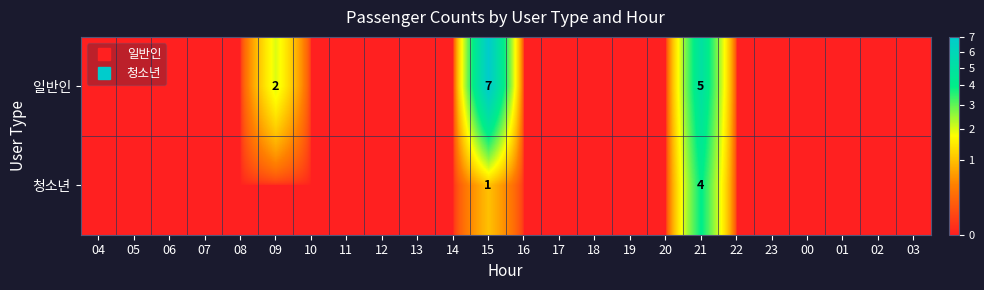

List the series in order of their peak value, highest first.

일반인, 청소년